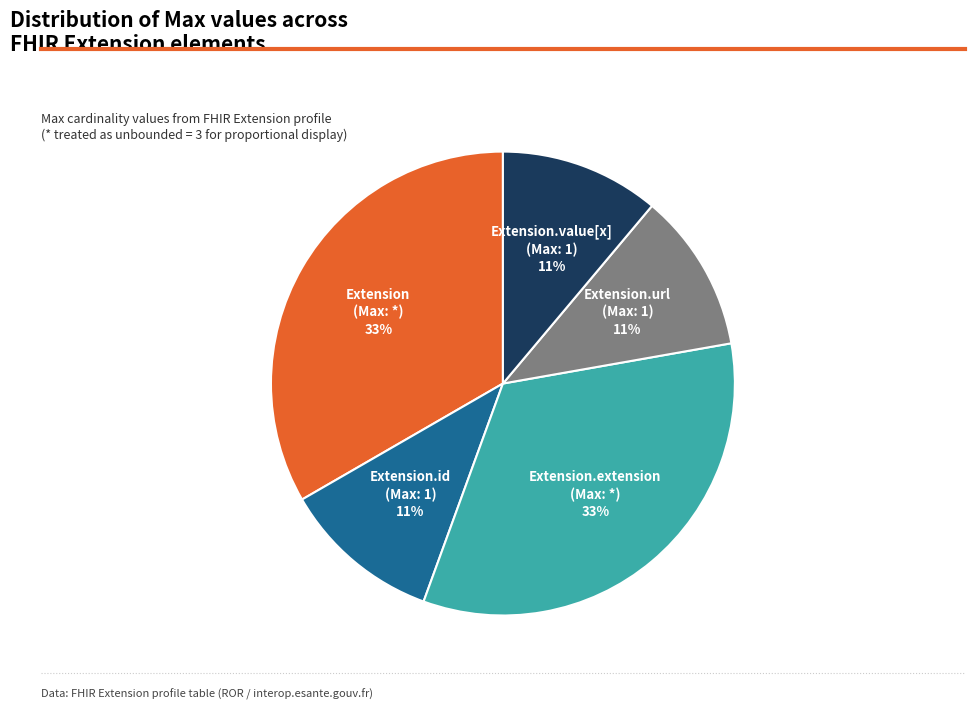

What is the ratio of the value at Extension to the value at Extension.id?

3.0